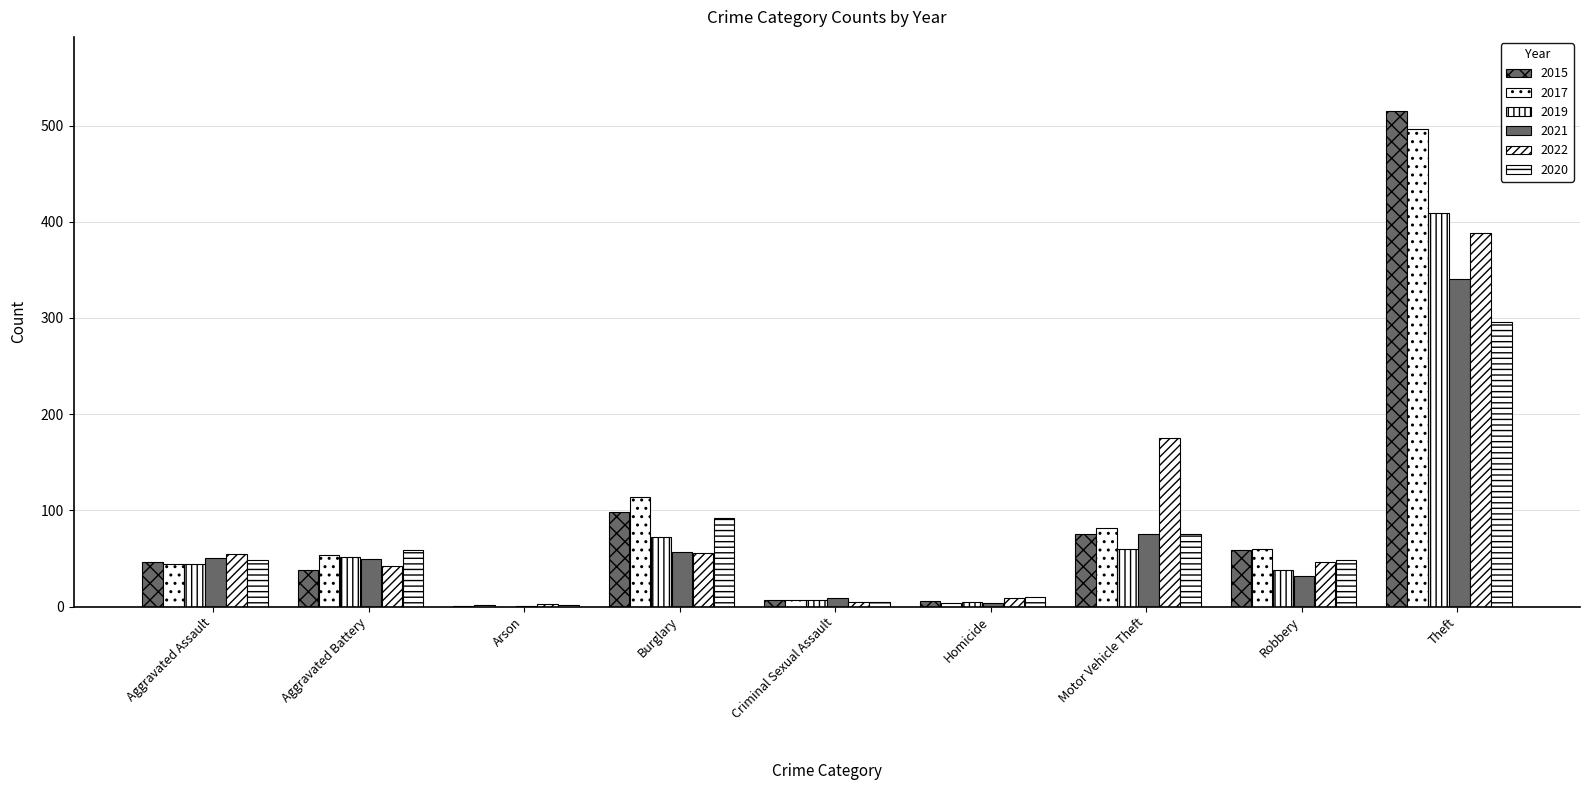

What is the label of the 3rd bar from the left?

Arson